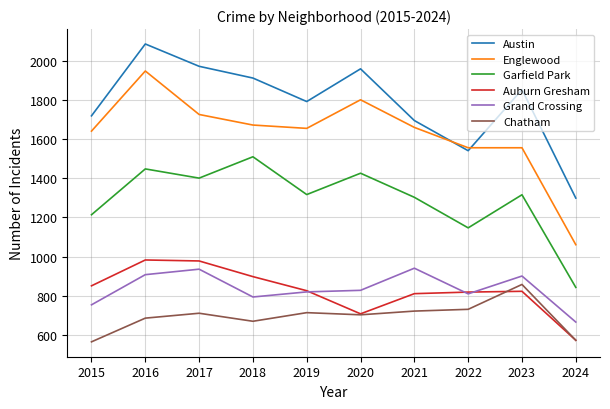

What is the spread (max minus min) of values at 2024?

726